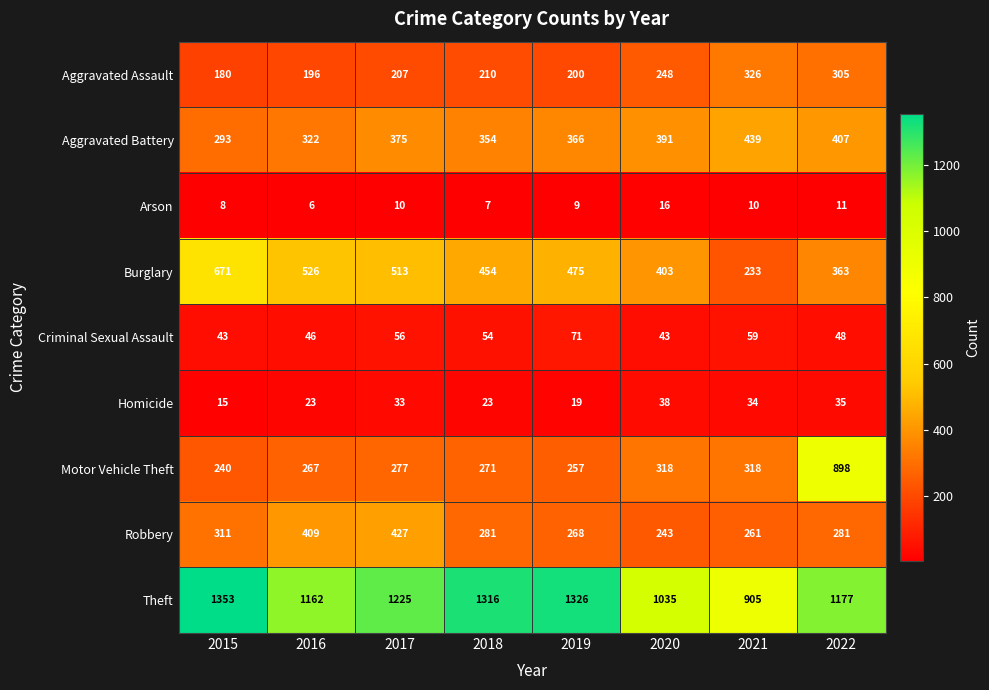

What is the average value of the Arson series?

10